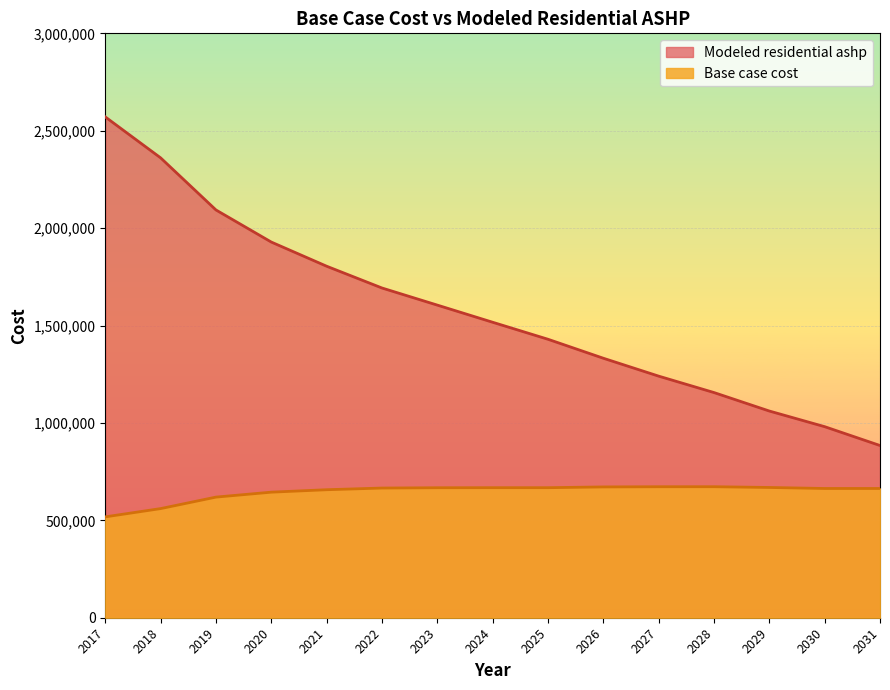

Where does the Modeled residential ashp series first go above 1516846?

2017